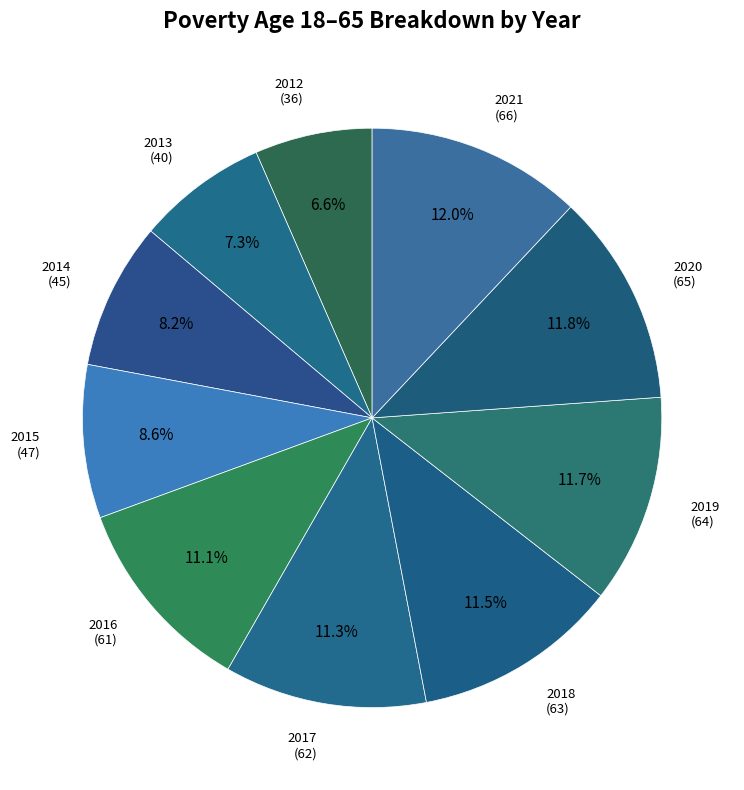

How many segments does this pie chart have?

10